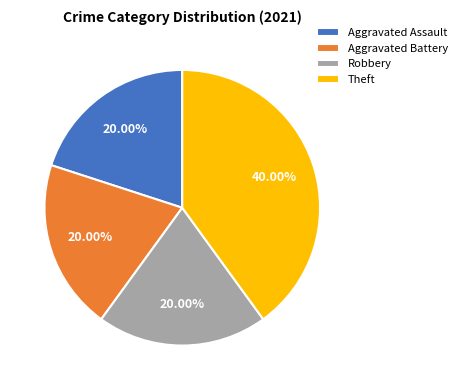

To the nearest percent, what portion does Aggravated Assault represent?

20%